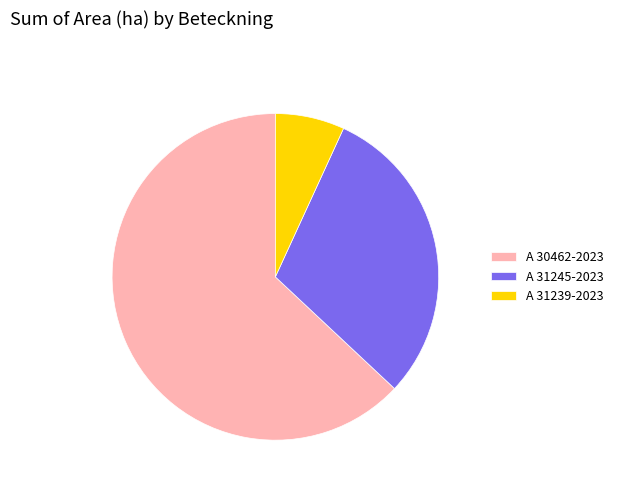

Combined, do A 31239-2023 and A 31245-2023 account for over 50%?

No